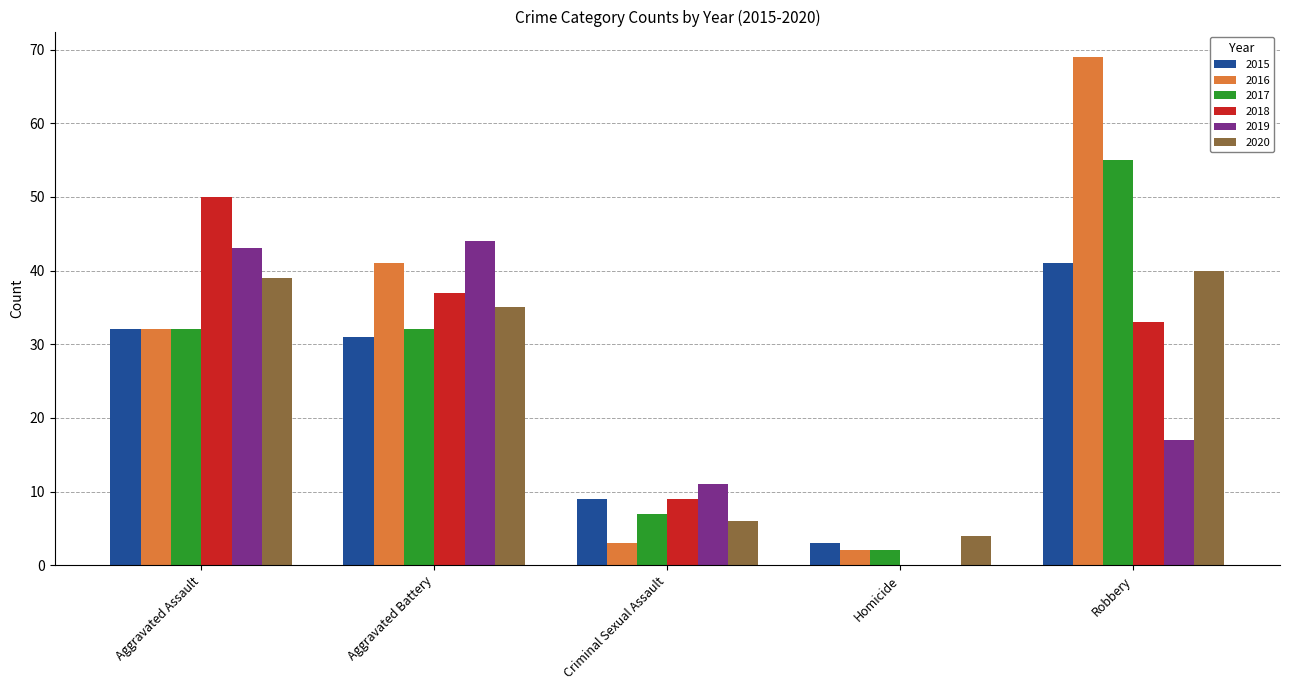

True or false: 2015 has a value of 53 at Aggravated Battery.

False